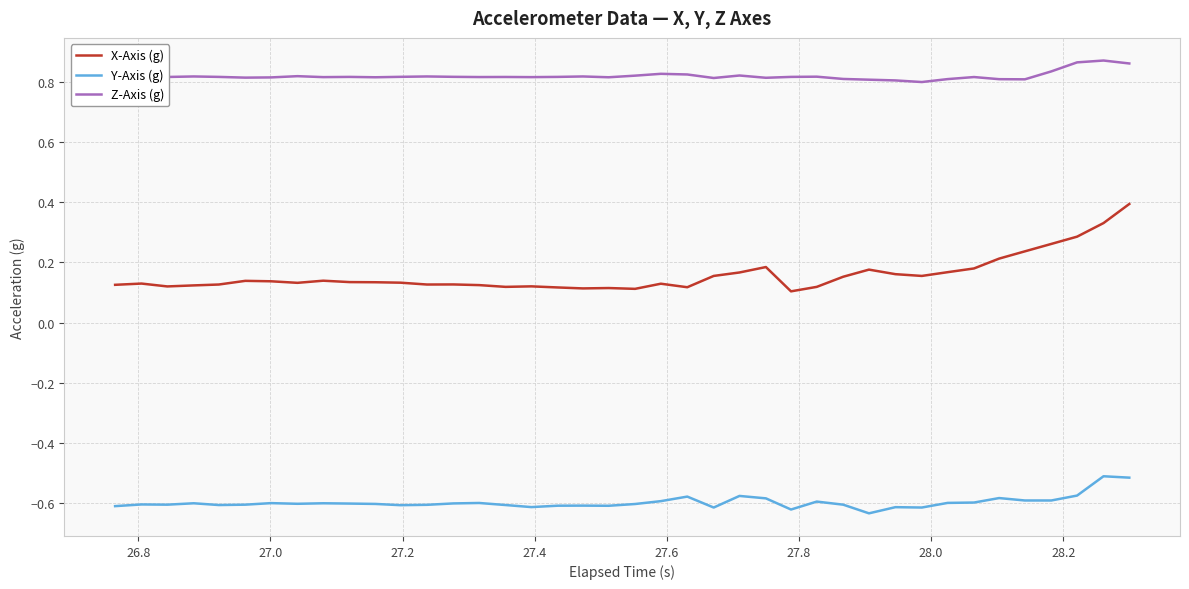

List the series in order of their peak value, lowest first.

Y-Axis (g), X-Axis (g), Z-Axis (g)